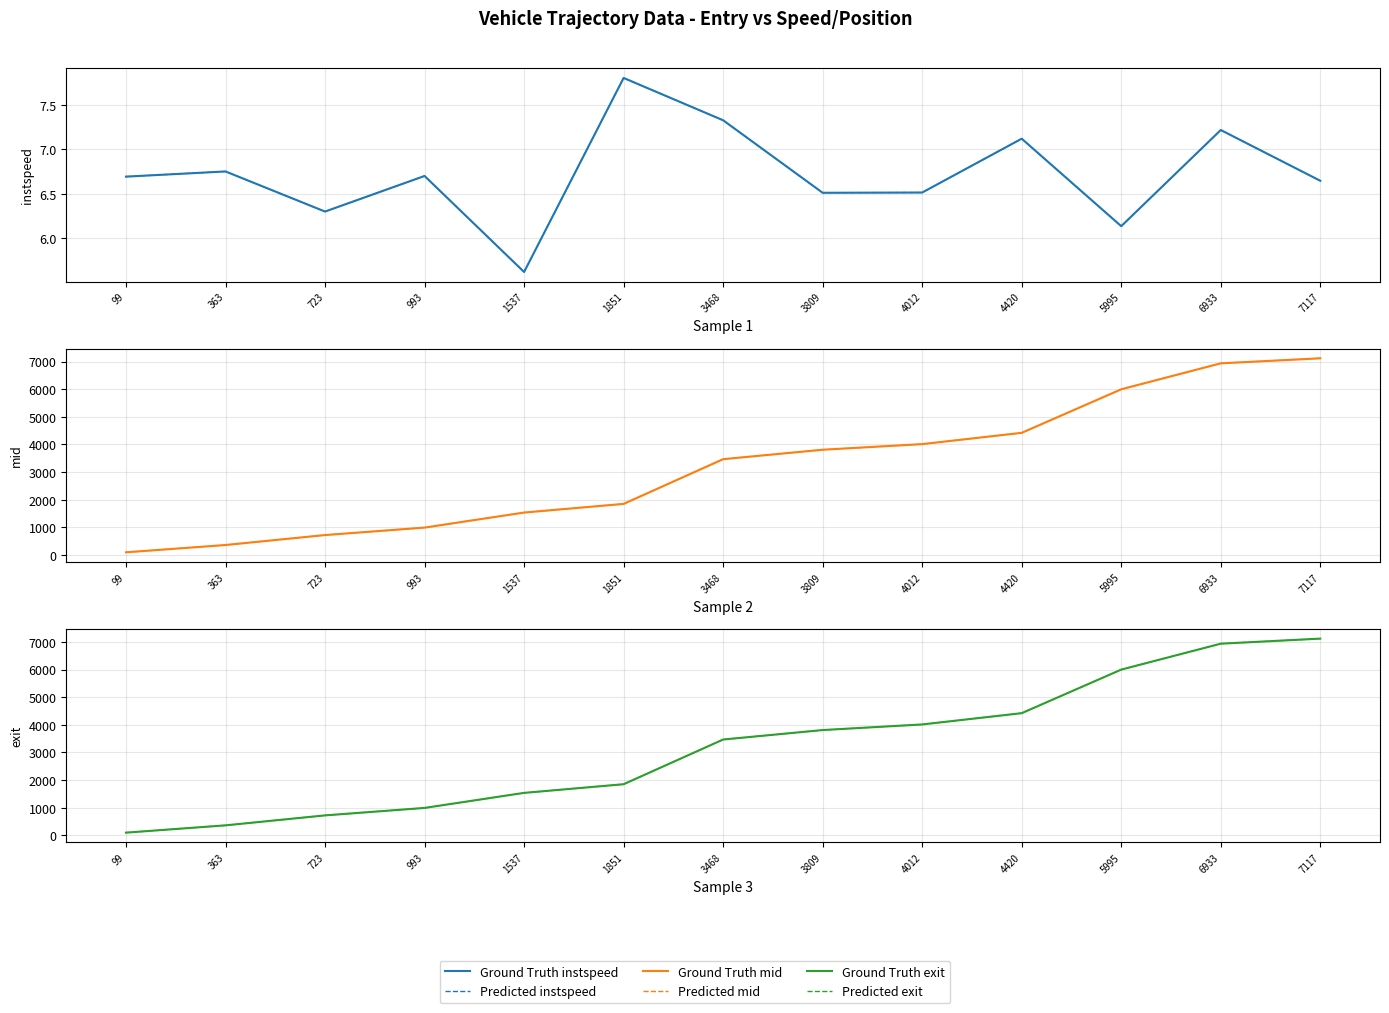

Does the chart display data point markers on the line(s)?

No